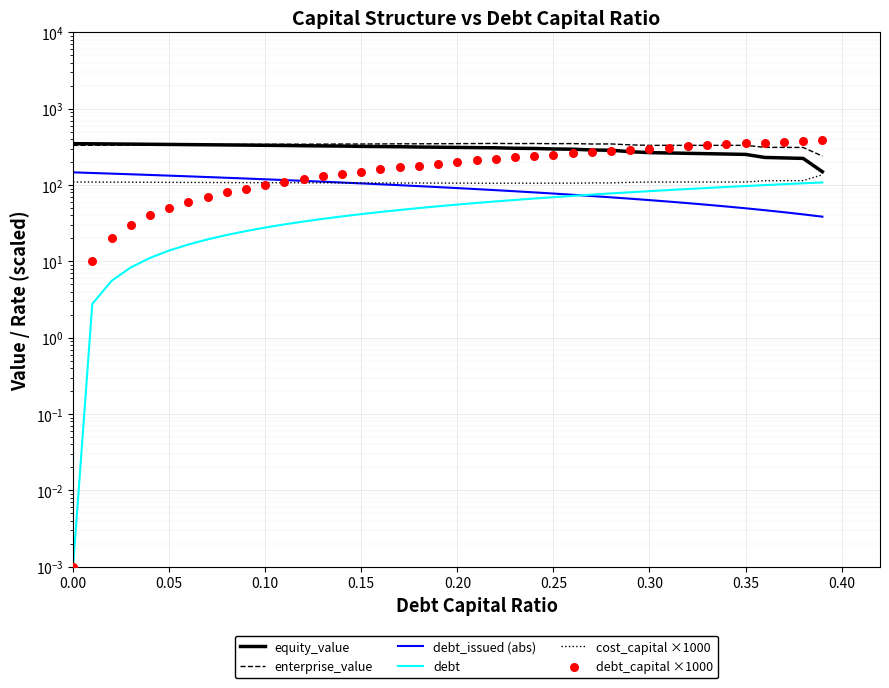

Which series reaches the minimum Y coordinate?

debt